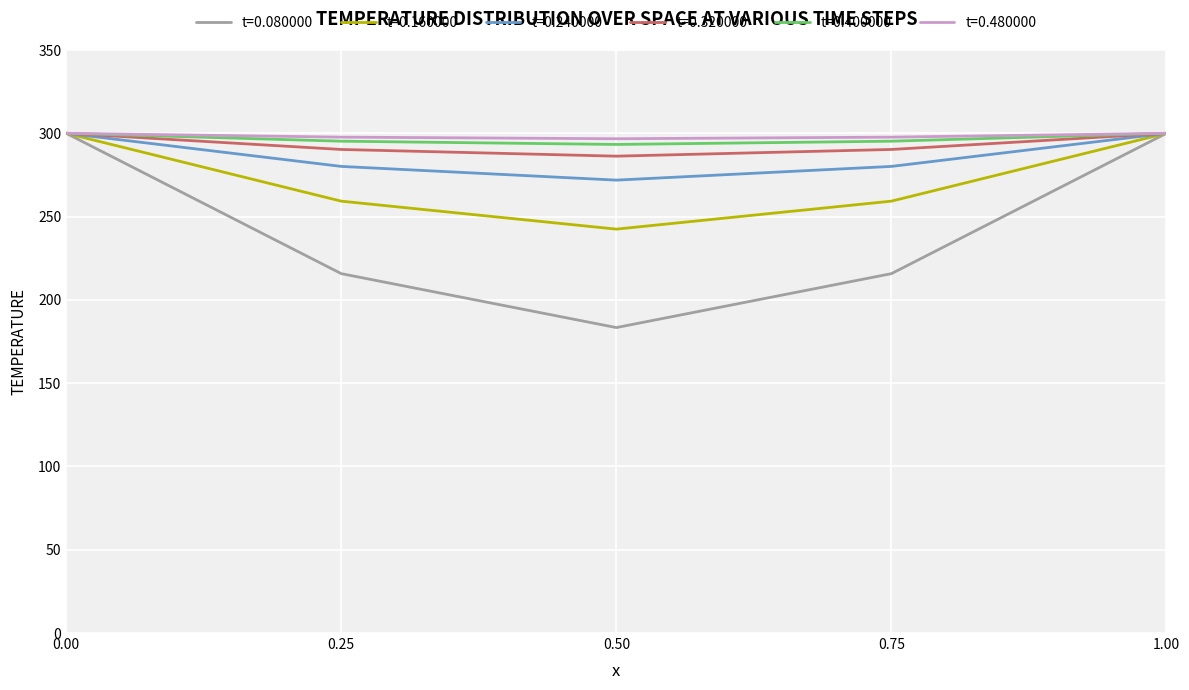

What is the maximum value shown in the chart?

300.0